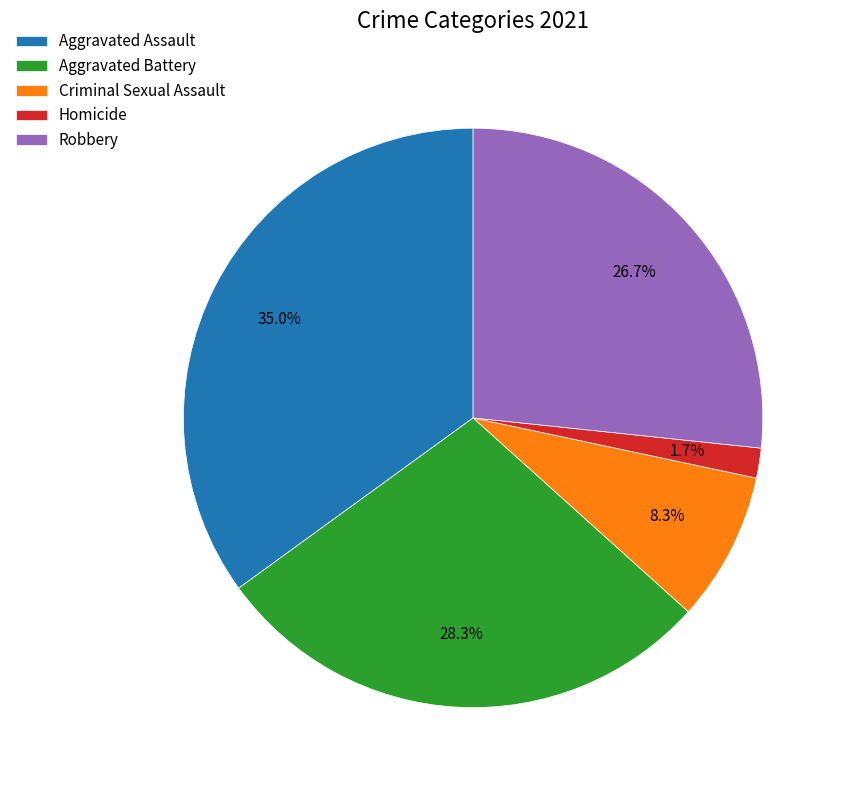

What is the total percentage of Robbery and Aggravated Assault?

61.7%